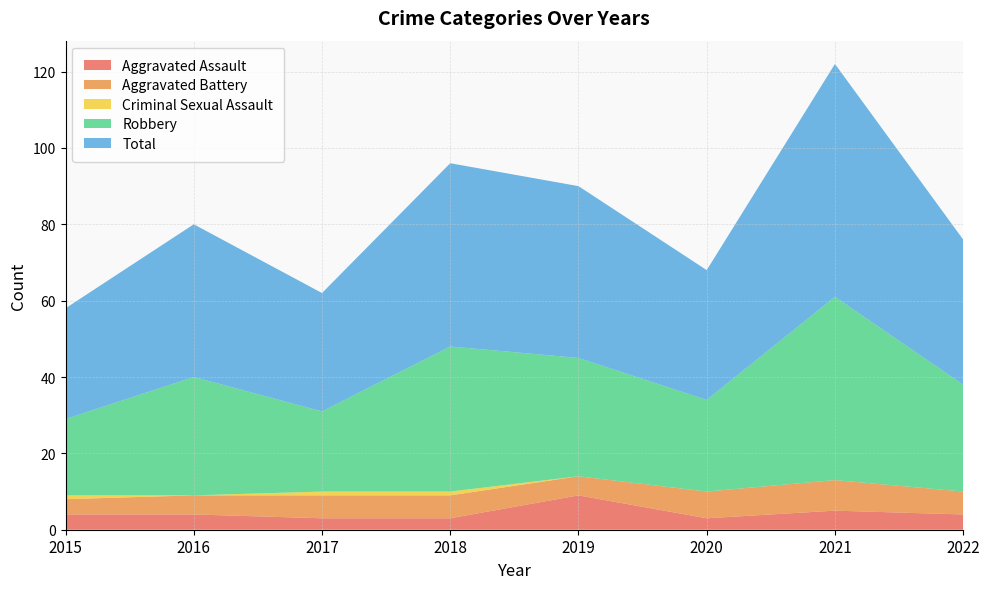

Reading left to right, extract all data points from this chart.

Aggravated Assault: 2015=4	2016=4	2017=3	2018=3	2019=9	2020=3	2021=5	2022=4
Aggravated Battery: 2015=4	2016=5	2017=6	2018=6	2019=5	2020=7	2021=8	2022=6
Criminal Sexual Assault: 2015=1	2016=0	2017=1	2018=1	2019=0	2020=0	2021=0	2022=0
Robbery: 2015=20	2016=31	2017=21	2018=38	2019=31	2020=24	2021=48	2022=28
Total: 2015=29	2016=40	2017=31	2018=48	2019=45	2020=34	2021=61	2022=38